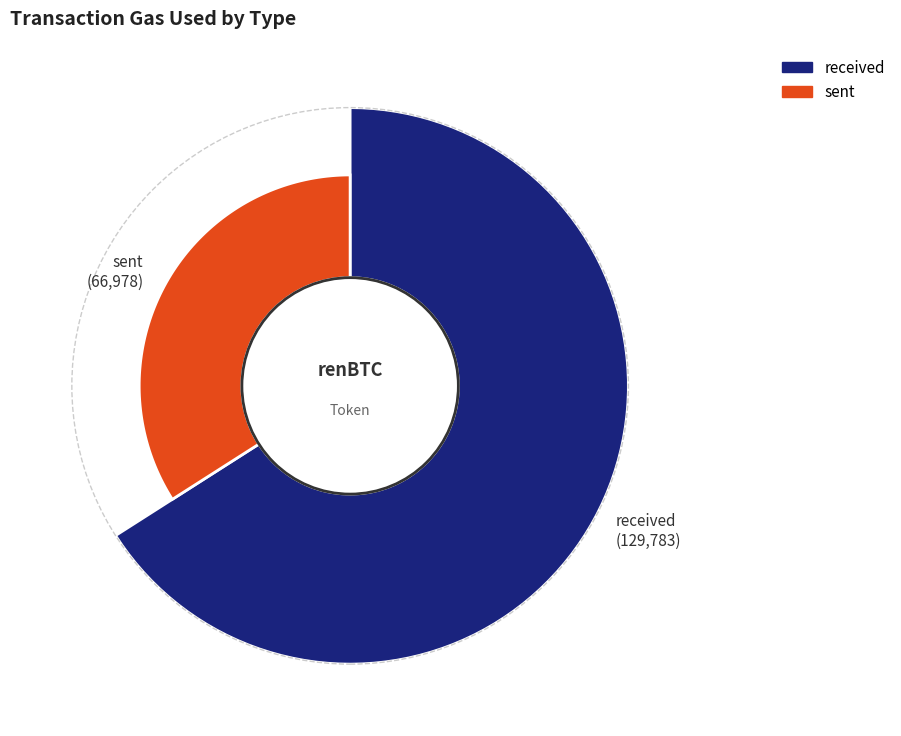

What is the change in value from received to sent?

-62805